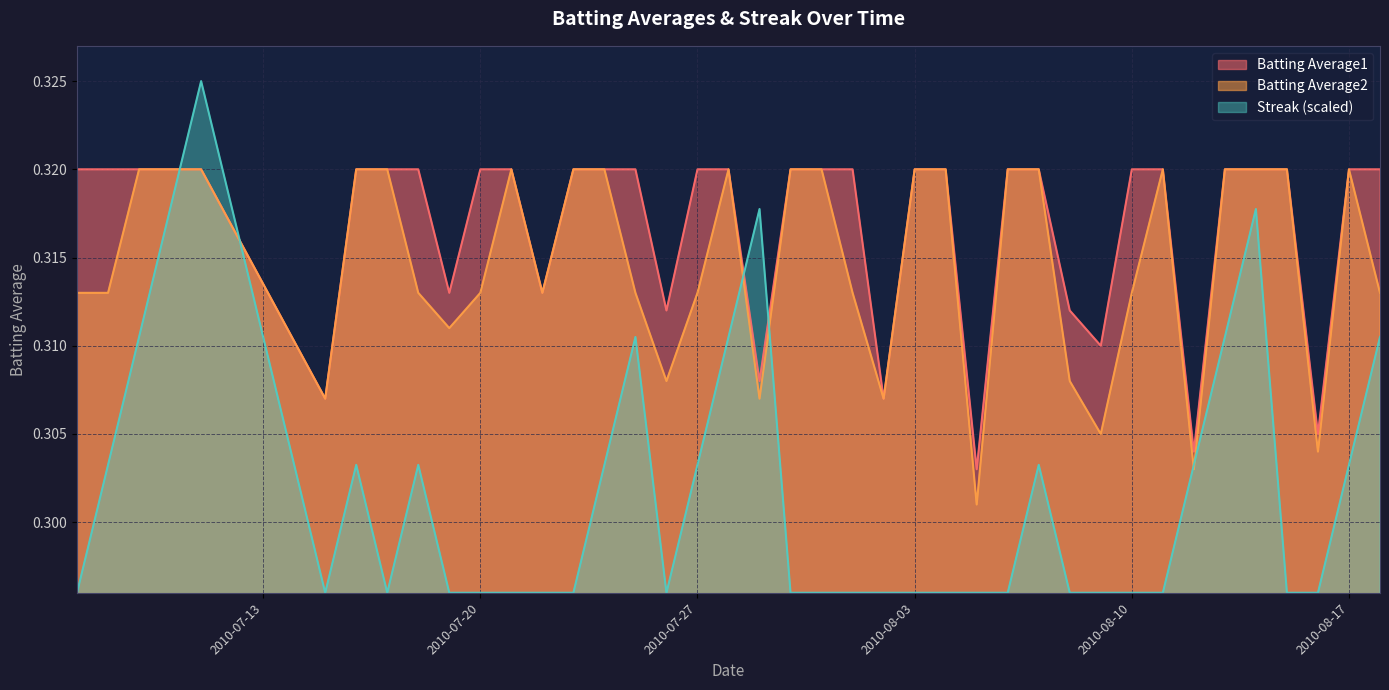

Count the number of categories in the chart.

40